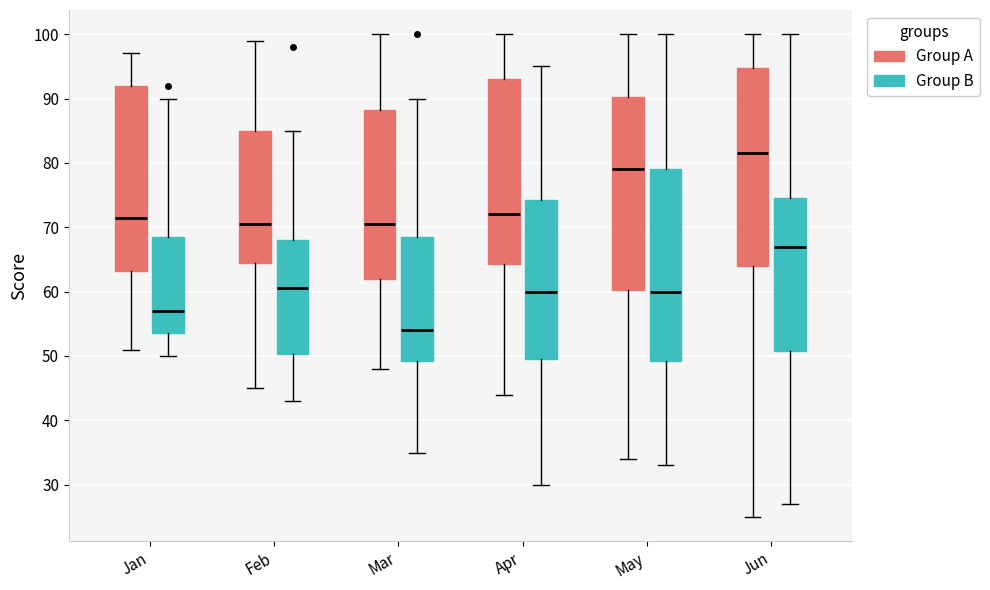

Where is the lower edge of the box for Apr (Group A) on the y-axis? The values are not printed on the chart, so give them approximately, as read against the axis.

64